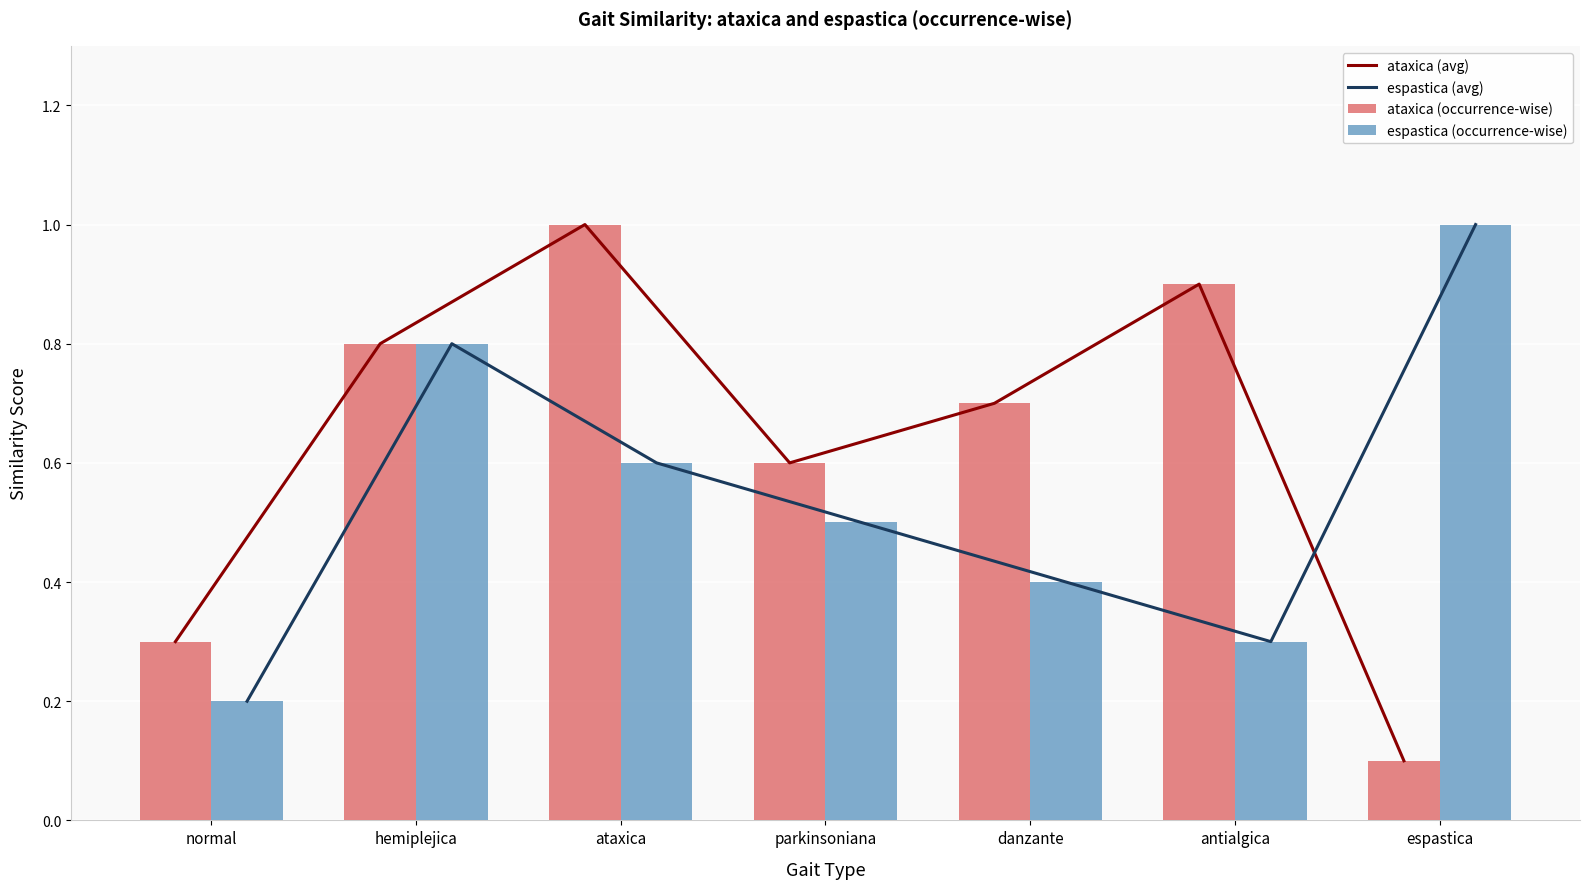

What is the average value of the ataxica (occurrence-wise) series?

0.6